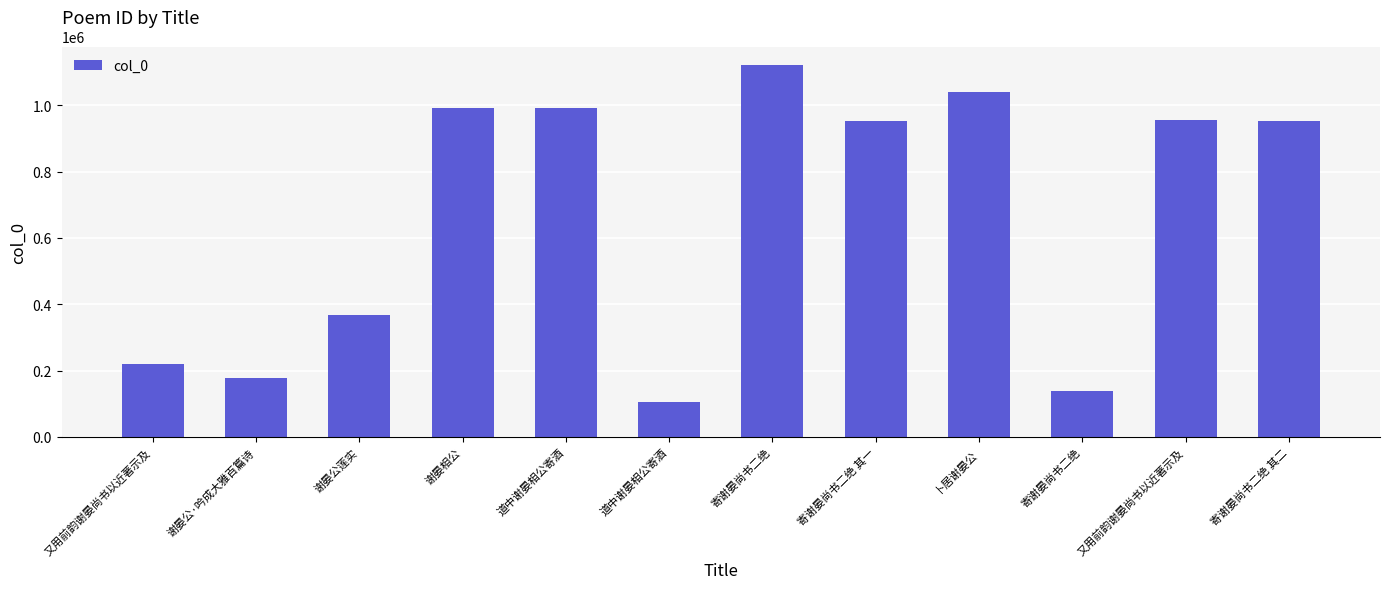

What is the ratio of the value at 谢晏公·吟成大雅百篇诗 to the value at 道中谢晏相公寄酒?

1.7